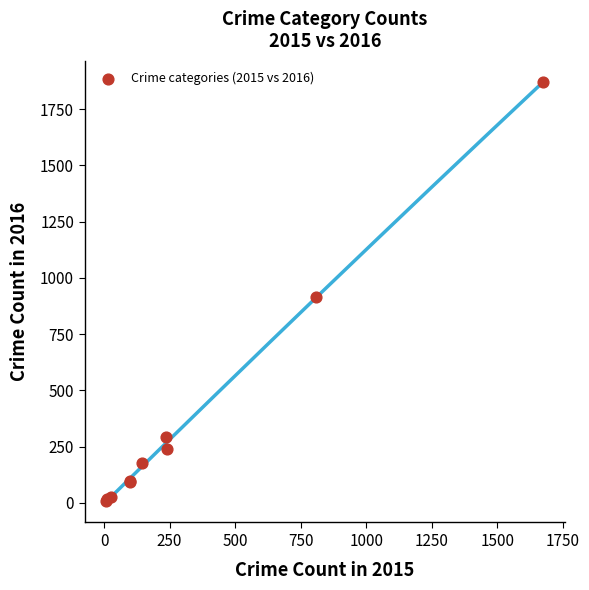

What Y value in the scatter plot is closest to 939?

914